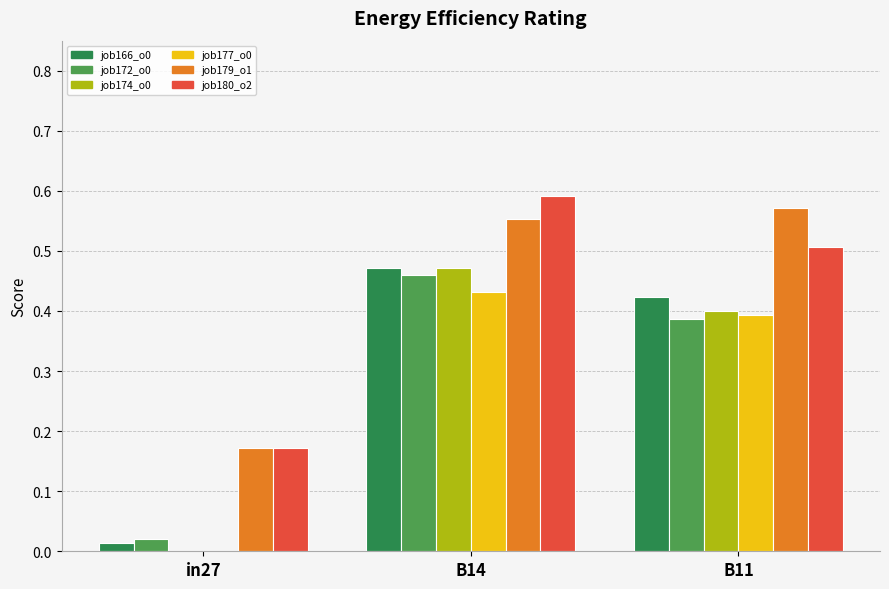

At which category does the chart reach its peak across all series?

B14